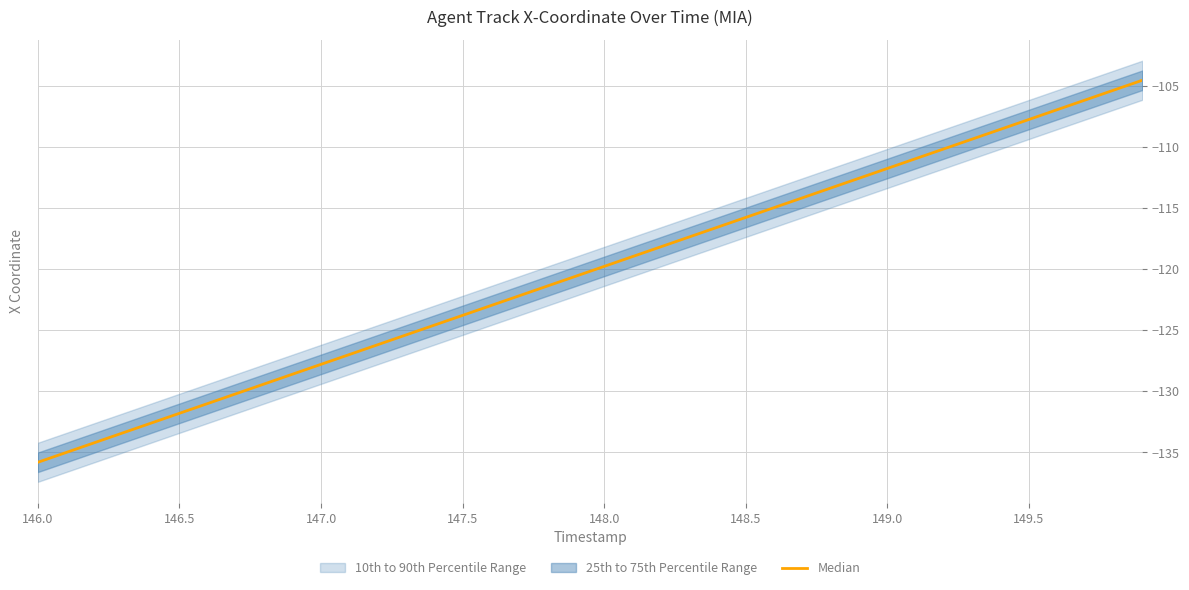

Reading left to right, extract all data points from this chart.

-135.8	-135.0	-134.2	-133.4	-132.6	-131.8	-131.0	-130.2	-129.4	-128.6	-127.8	-127.0	-126.2	-125.4	-124.6	-123.8	-123.0	-122.2	-121.4	-120.6	-119.8	-119.0	-118.2	-117.4	-116.6	-115.8	-115.0	-114.2	-113.4	-112.6	-111.8	-111.0	-110.2	-109.4	-108.6	-107.8	-107.0	-106.2	-105.4	-104.6